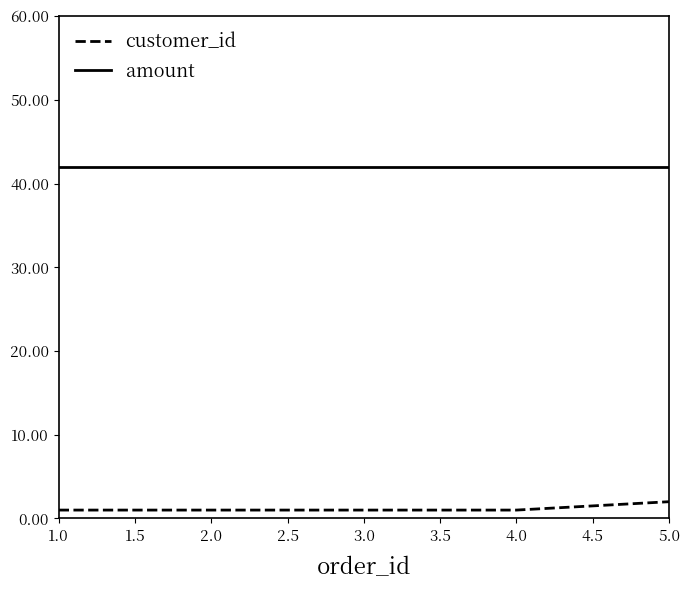

True or false: customer_id and amount cross at least once.

False